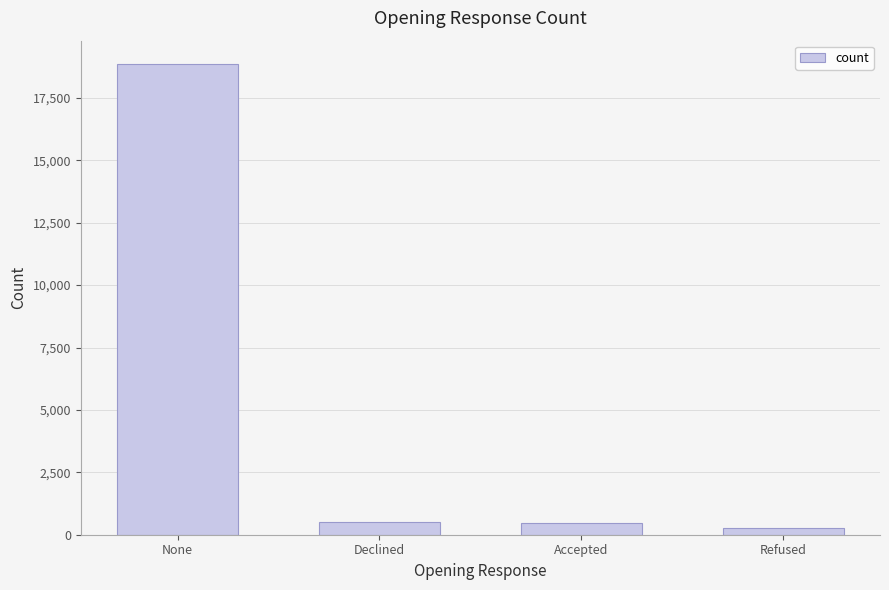

What is the sum of all values?

20058